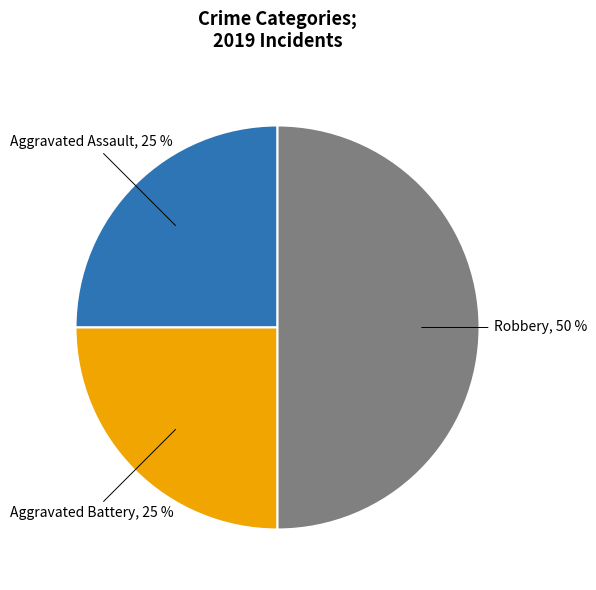

Approximately how many times larger is the value at Robbery compared to Aggravated Battery?

2.0